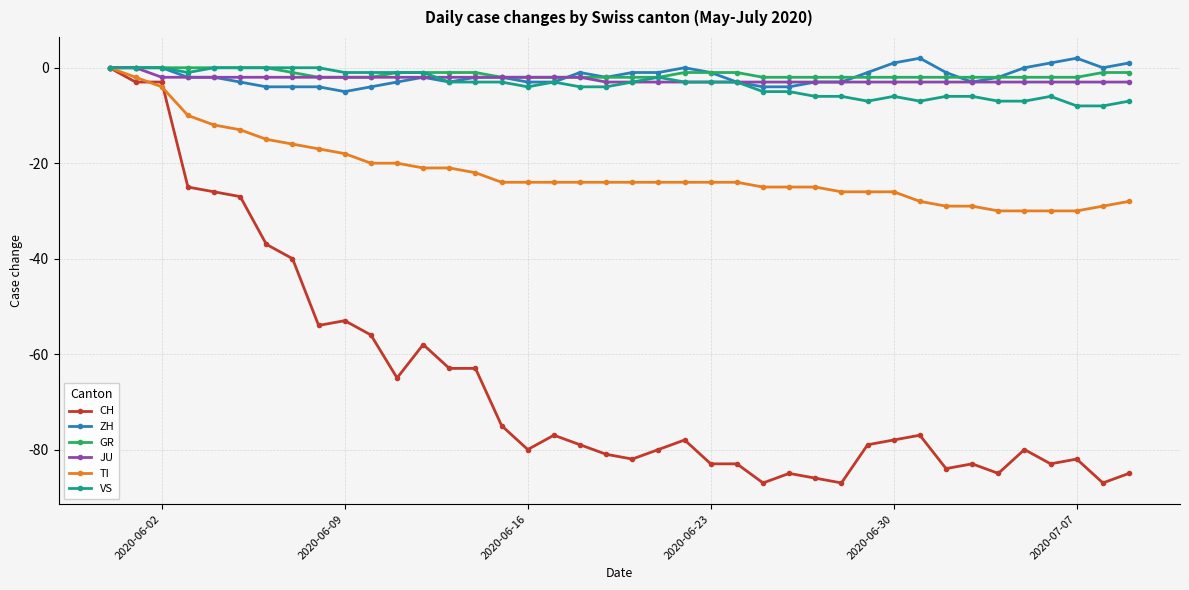

What is the average value of the VS series?

-4